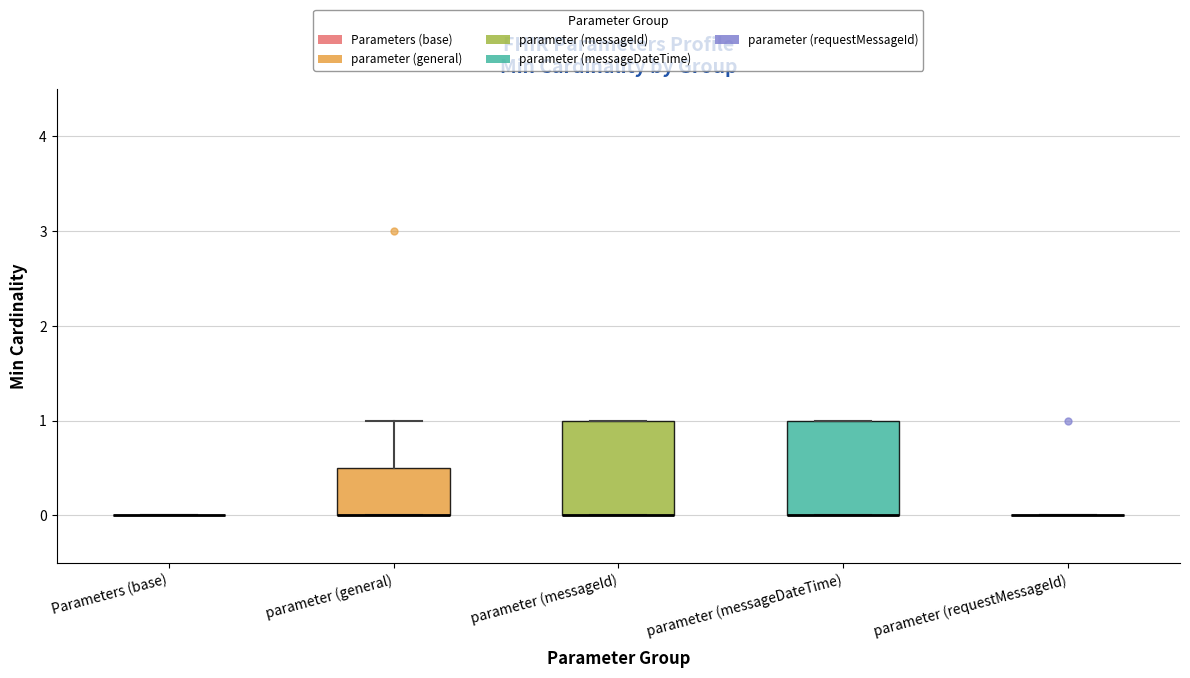

Reading left to right, read every box against the y-axis: the position of its median line, the range the box covers, and the ends of its whiskers. The values are not printed on the chart, so give them approximately, as read against the axis.

Parameters (base): box collapsed to a line at 0.0, whiskers 0.0 to 0.0
parameter (general): median 0.0 (drawn on the box's lower edge), box 0.0 to 0.5, whiskers 0.0 to 1.0
parameter (messageId): median 0.0 (drawn on the box's lower edge), box 0.0 to 1.0, whiskers 0.0 to 1.0
parameter (messageDateTime): median 0.0 (drawn on the box's lower edge), box 0.0 to 1.0, whiskers 0.0 to 1.0
parameter (requestMessageId): box collapsed to a line at 0.0, whiskers 0.0 to 0.0